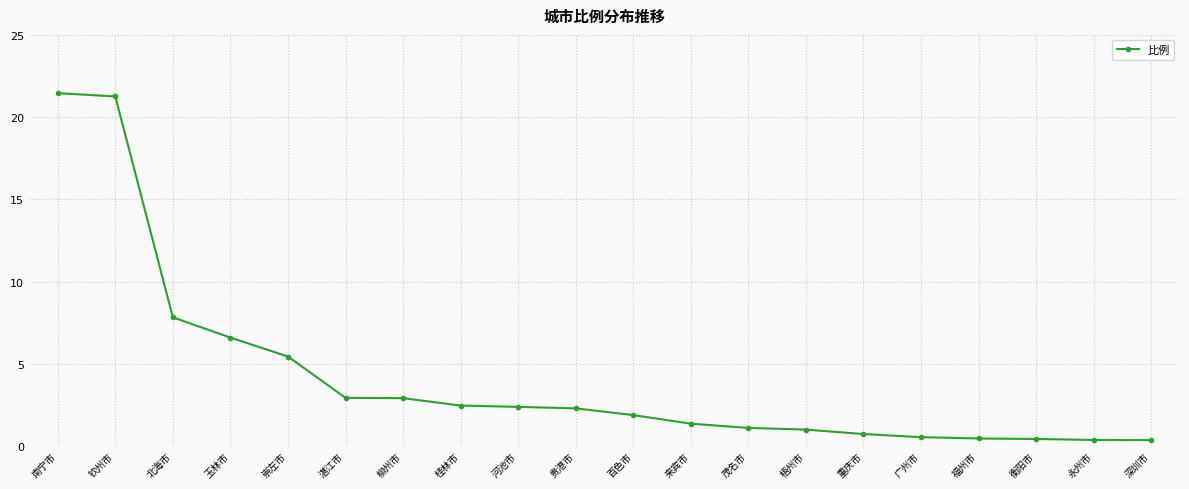

Which has a higher value, 重庆市 or 百色市?

百色市